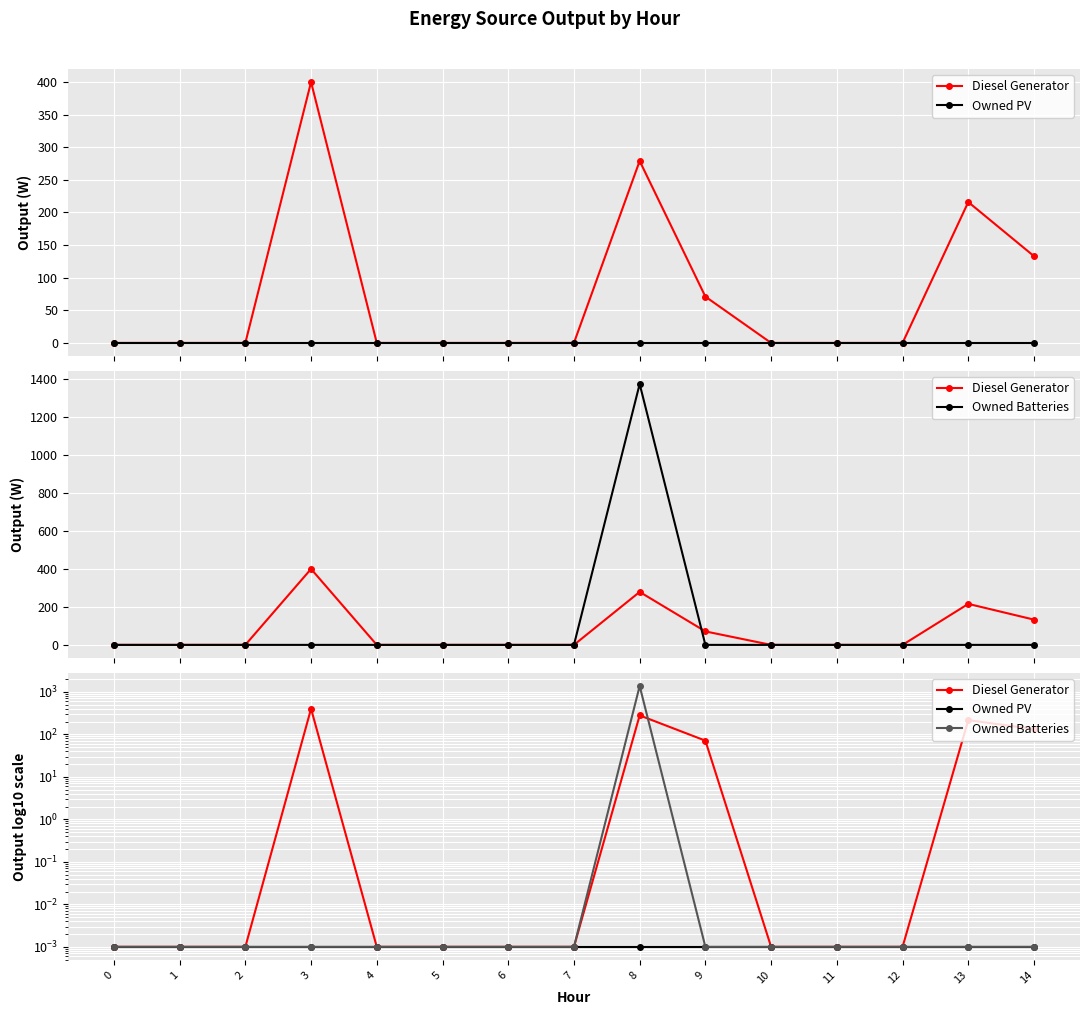

Which series has the largest total across all categories?

Owned Batteries